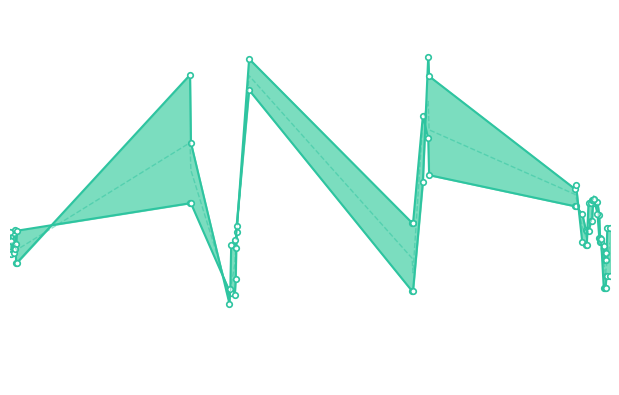

Reading left to right, extract all data points from this chart.

max_5_line: 0.8	0.8	0.9	0.9	0.8	0.9	1.1	1.1	0.6	0.5	0.5	0.5	0.6	0.9	1.9	1.0	1.0	1.6	1.5	1.2	1.1	1.1	1.0	0.9	0.9	0.9	1.0	1.0	1.1	1.1	1.1	1.0	0.8	0.8	0.8	0.7	0.7	0.8	0.9	0.9
min_5_line: 0.9	0.8	0.8	0.8	0.7	0.7	1.8	1.4	0.5	0.6	0.8	0.9	0.8	0.9	1.7	0.6	0.6	1.2	1.9	1.8	1.2	1.2	0.8	0.8	0.8	1.1	1.1	1.1	1.1	1.1	1.0	0.9	0.9	0.9	0.6	0.6	0.6	0.6	0.6	0.6
mean_5: 0.8	0.8	0.8	0.8	0.8	0.8	1.4	1.3	0.5	0.5	0.6	0.7	0.8	0.9	1.8	0.7	0.7	1.6	1.7	1.5	1.1	1.1	0.9	0.9	0.9	0.9	1.0	1.0	1.1	1.1	1.1	0.9	0.8	0.8	0.7	0.7	0.6	0.7	0.7	0.8